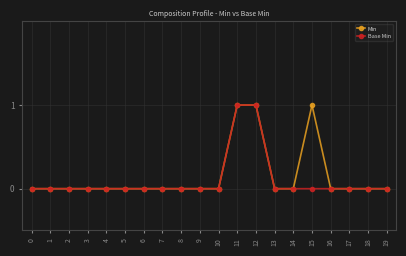

How many distinct data groups are displayed?

2